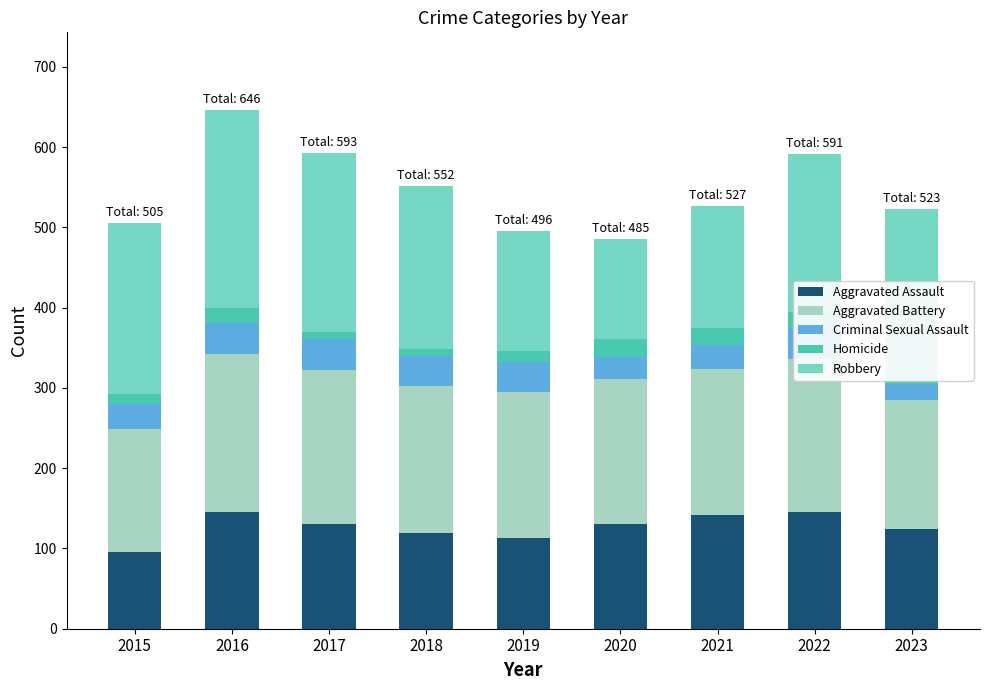

How many data points in Aggravated Battery are less than 182?

3